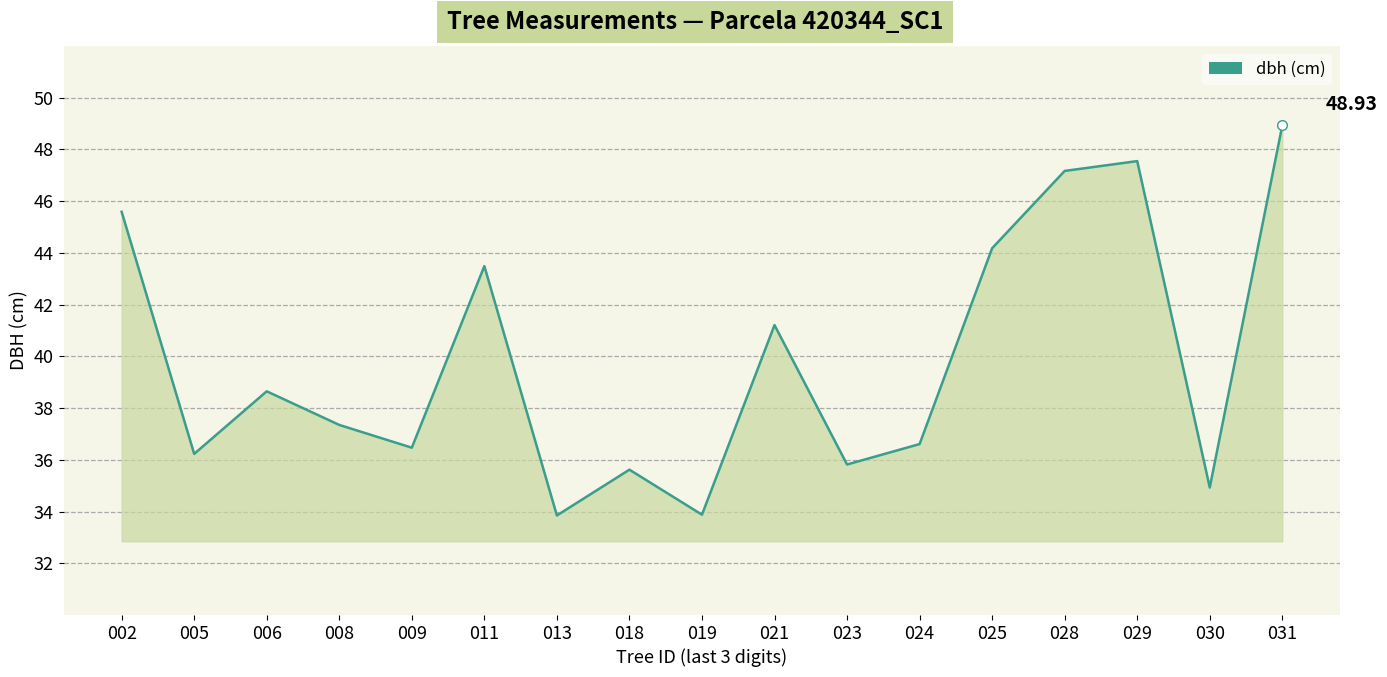

What is the difference between the maximum and minimum values?

15.1